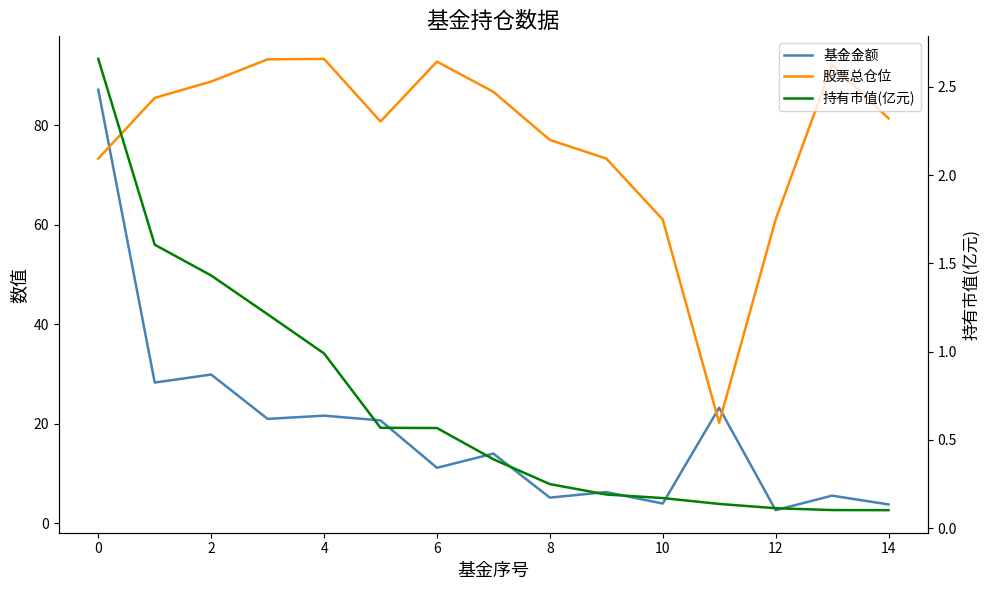

True or false: 基金金额 and 持有市值(亿元) cross at least once.

False